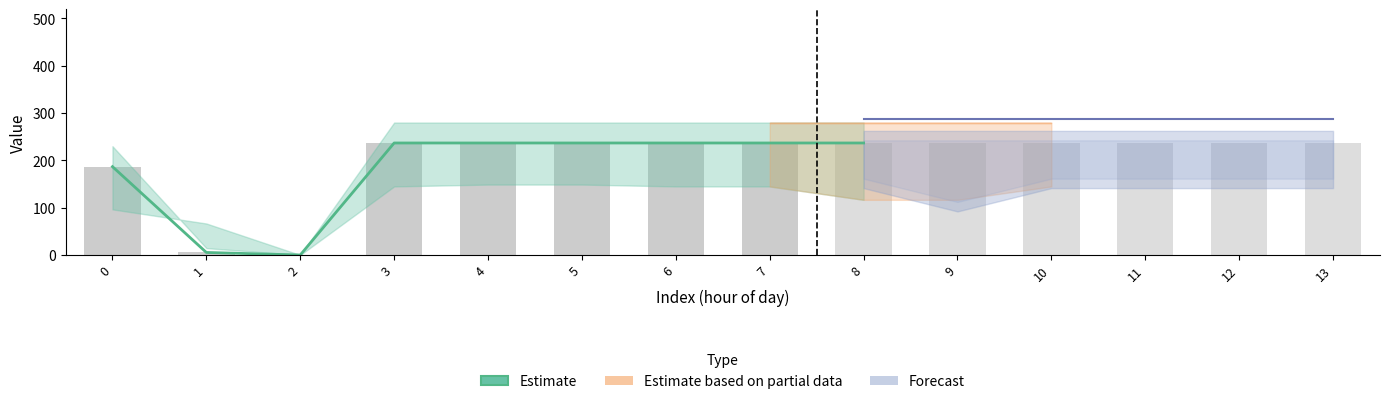

Reading left to right, what are all the values shown in this chart?

0=186.7	1=5.4	2=0.0	3=236.7	4=236.7	5=236.7	6=236.7	7=236.7	8=236.7